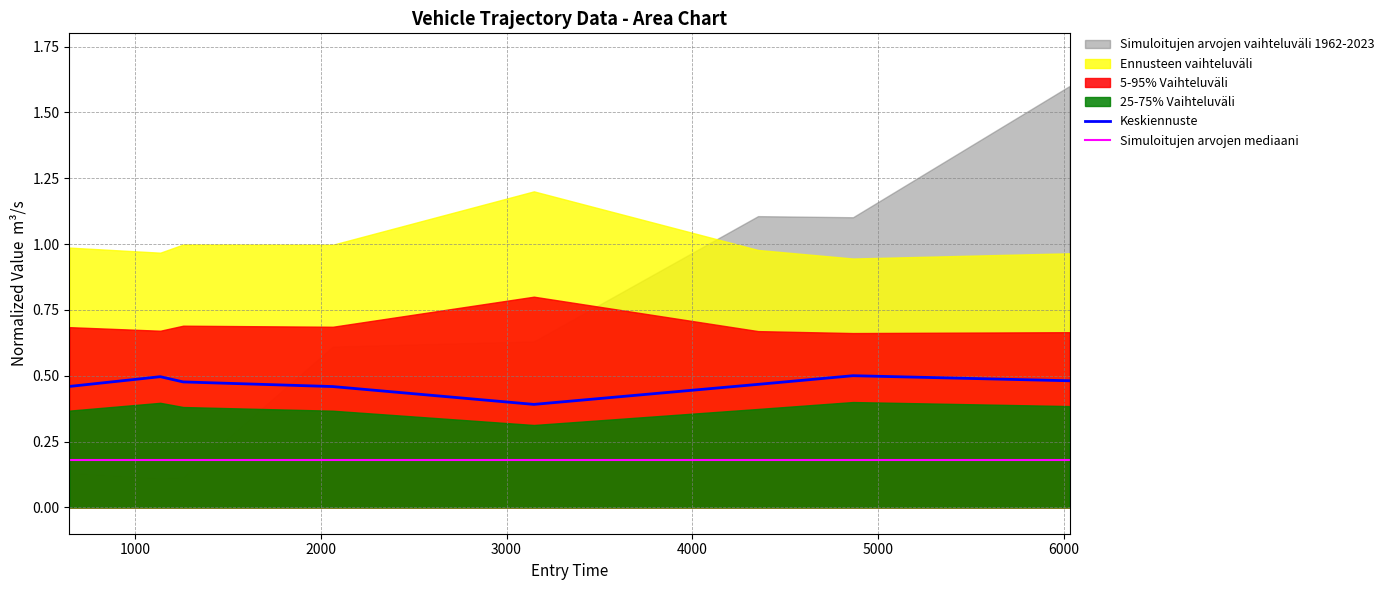

Does the chart have visible grid lines?

Yes